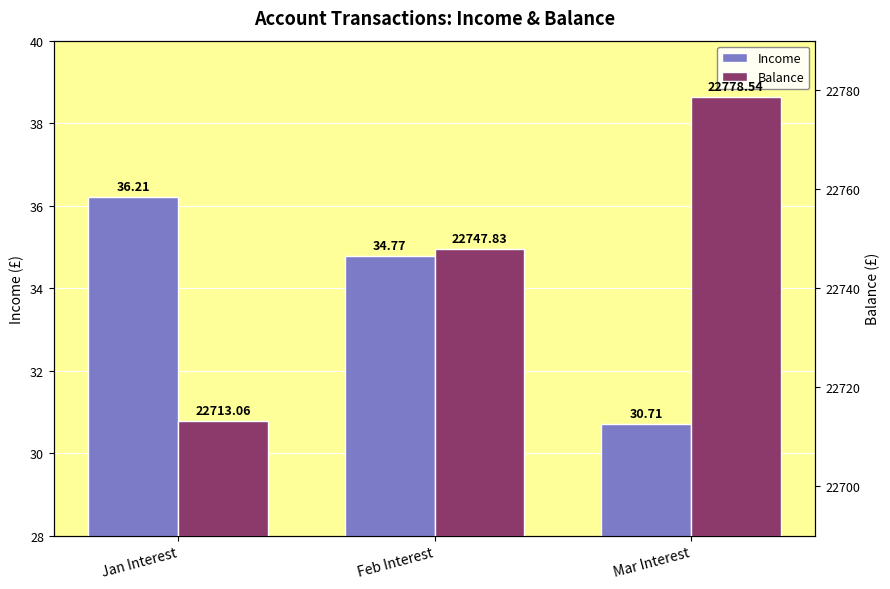

The Income series shows 64.1 at Jan Interest. True or false?

False